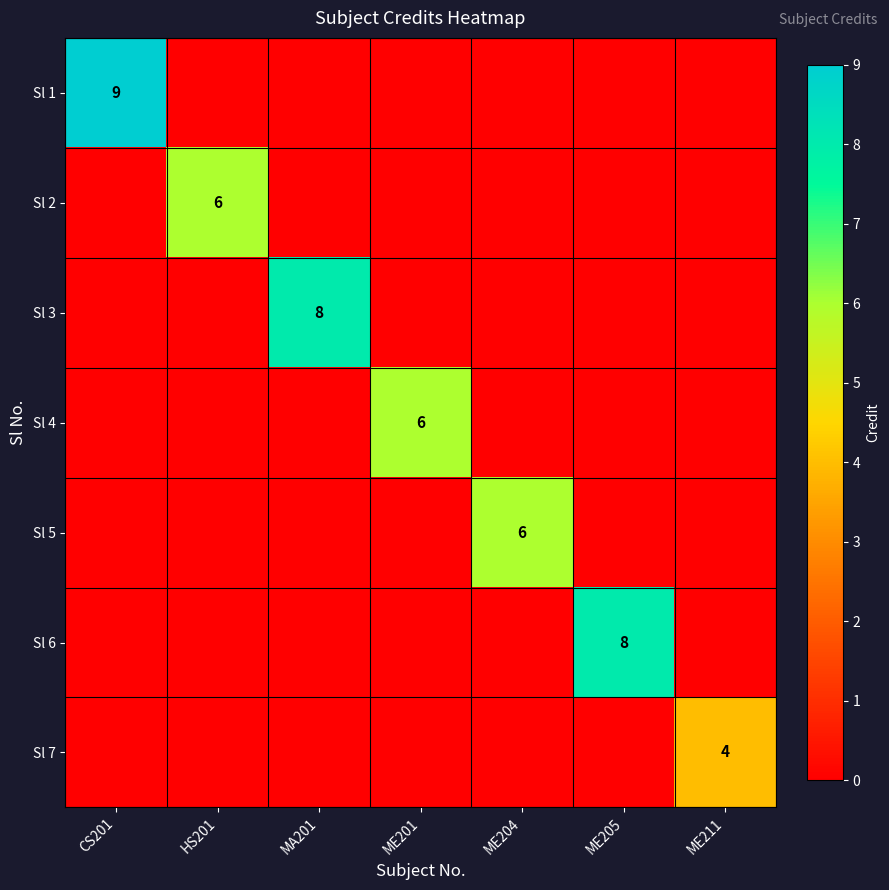

What is the difference between the highest and lowest values at HS201?

6